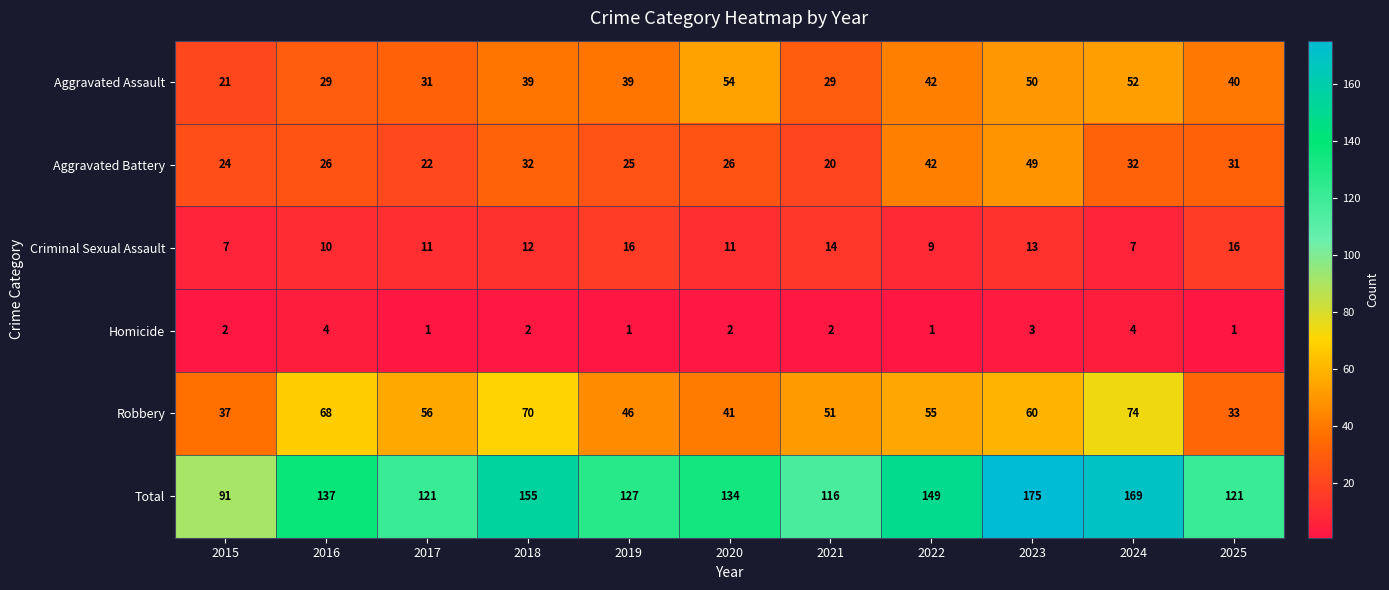

The Aggravated Battery series shows 11 at 2025. True or false?

False